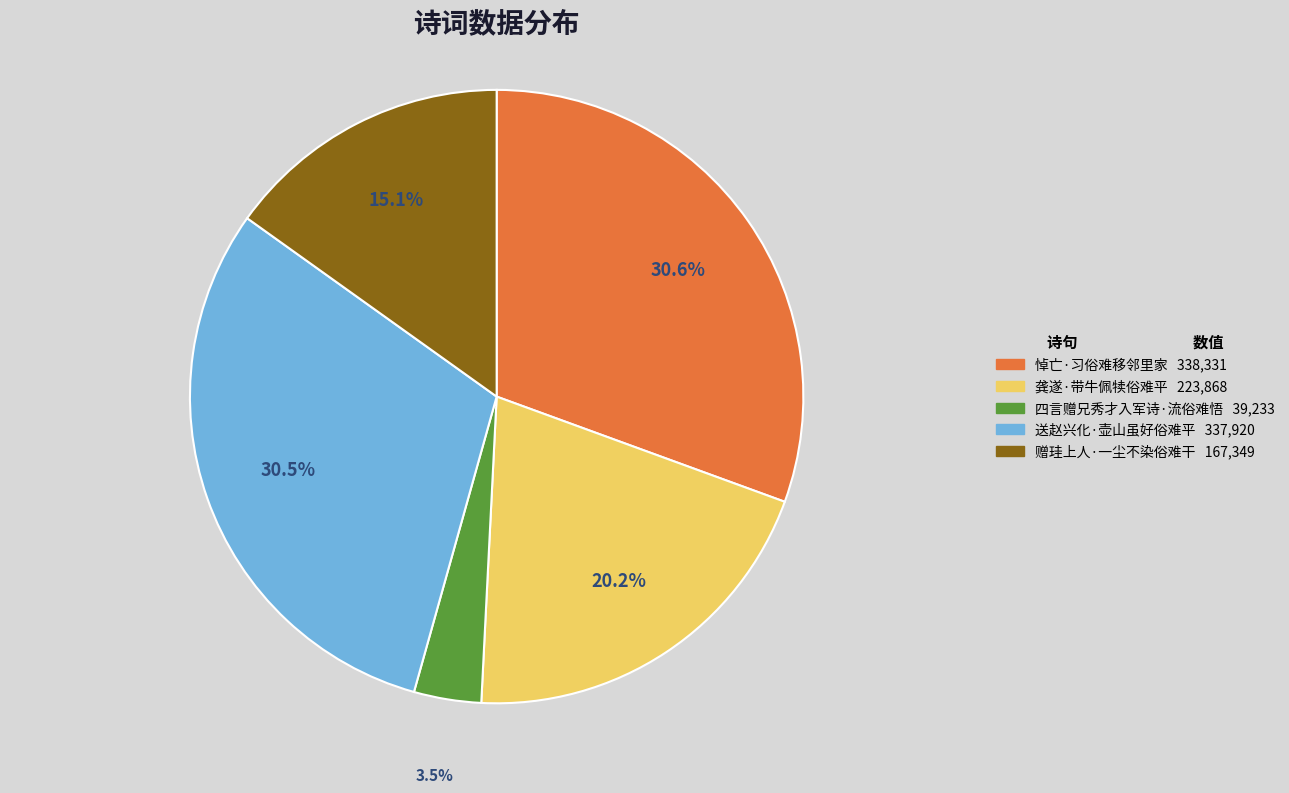

Count the number of slices in the pie.

5